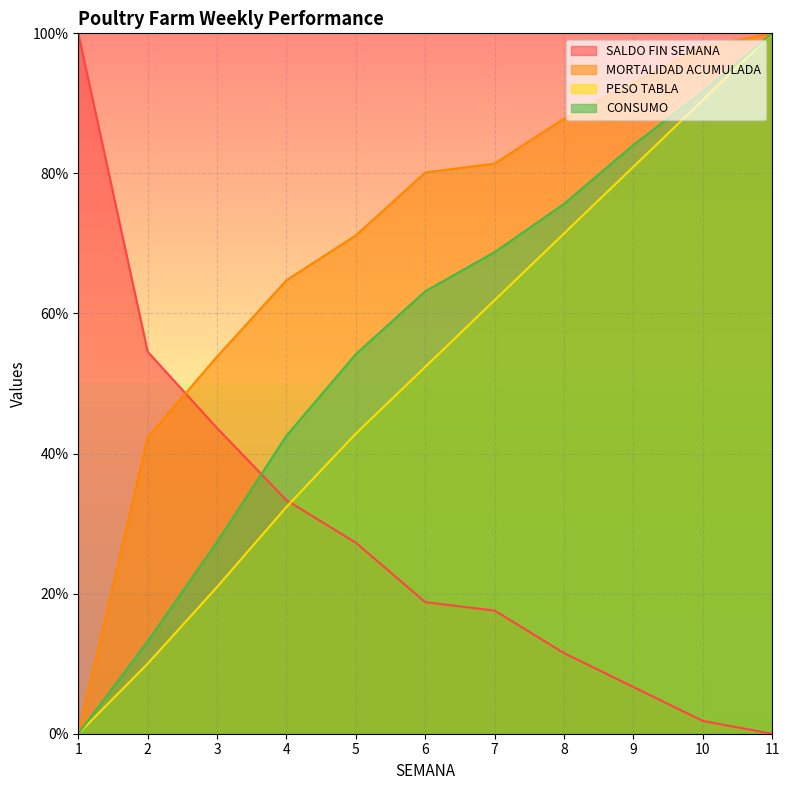

The SALDO FIN SEMANA series shows 18.2 at 8. True or false?

False